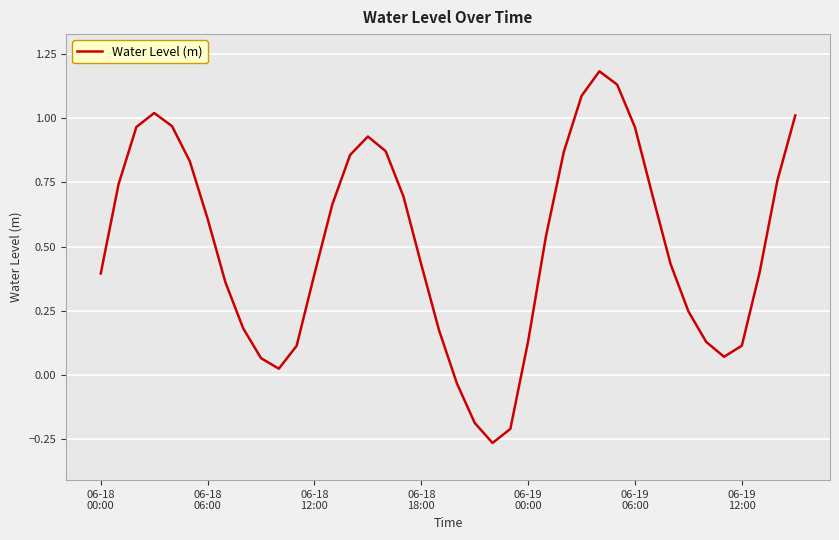

True or false: there are more than 0 points higher than both neighbors.

True